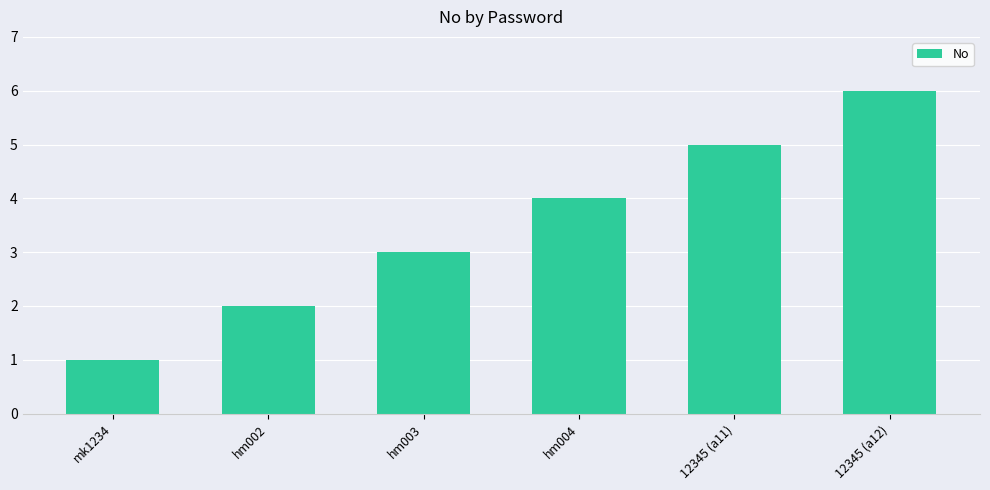

What is the maximum value shown in the chart?

6